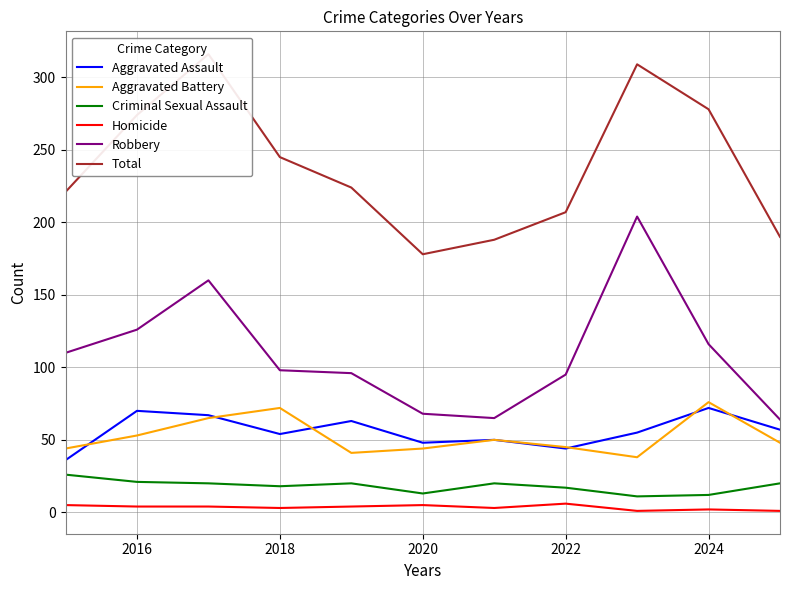

What is the value of the Robbery point at the 7th from the left?

65